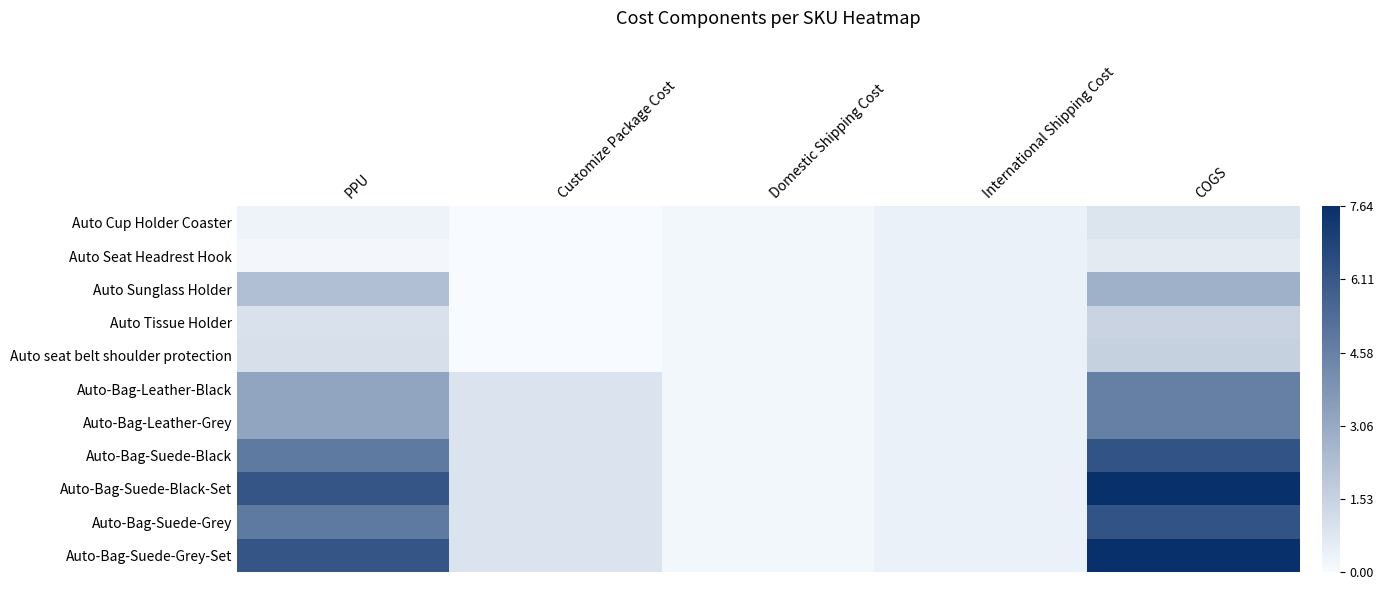

Which has a higher value, Customize Package Cost or COGS?

COGS